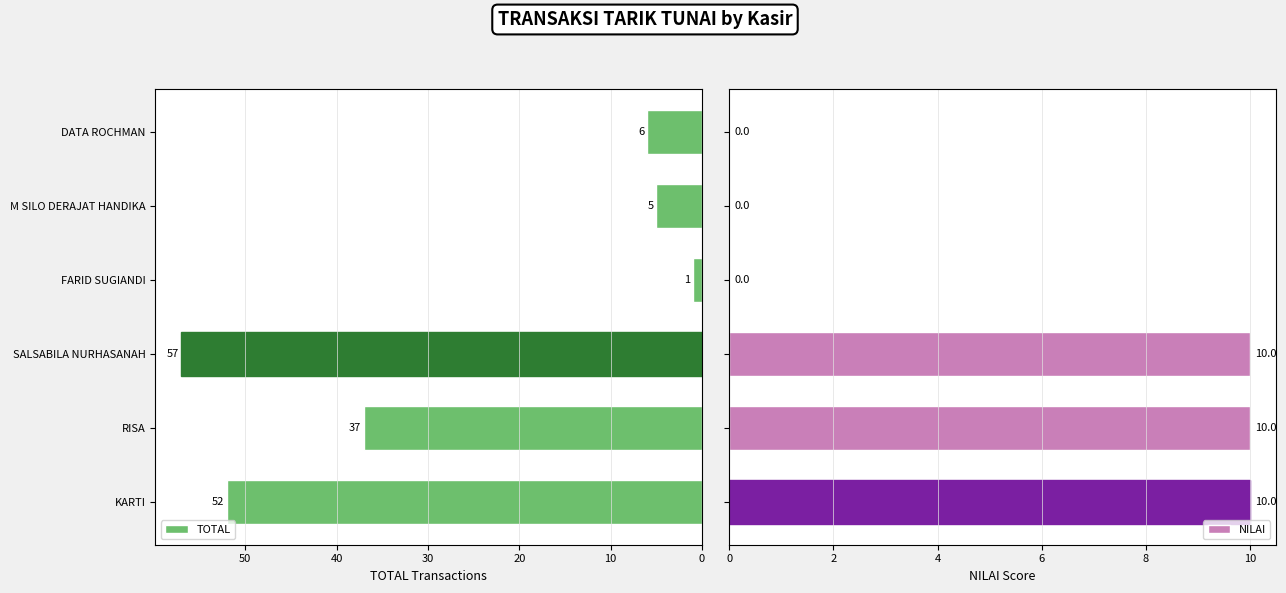

Reading left to right, transcribe all the data shown in this chart.

TOTAL: 52	37	57	1	5	6
NILAI: 10	10	10	0	0	0